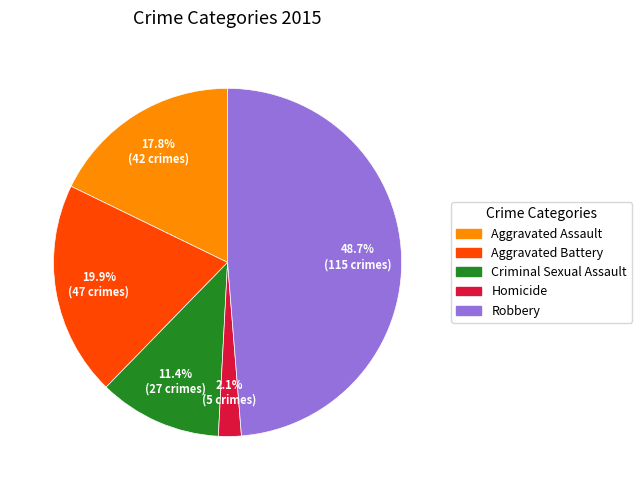

Count the number of slices in the pie.

5